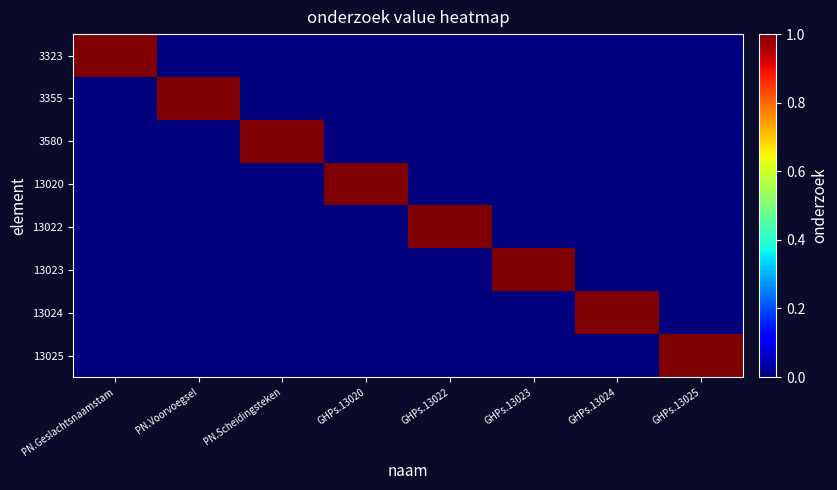

At GHPs.13025, list the series in order from smallest to largest.

3323, 3355, 3580, 13020, 13022, 13023, 13024, 13025